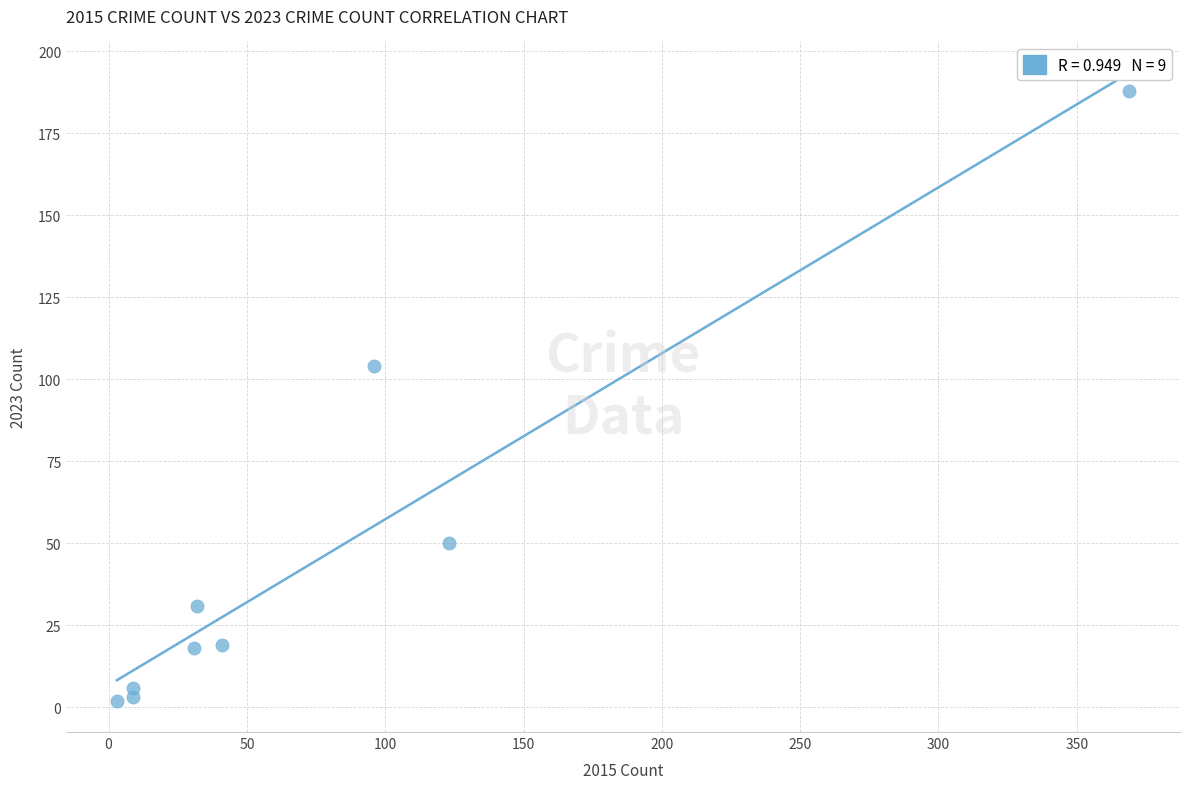

What is the range of X values (max minus min)?

366